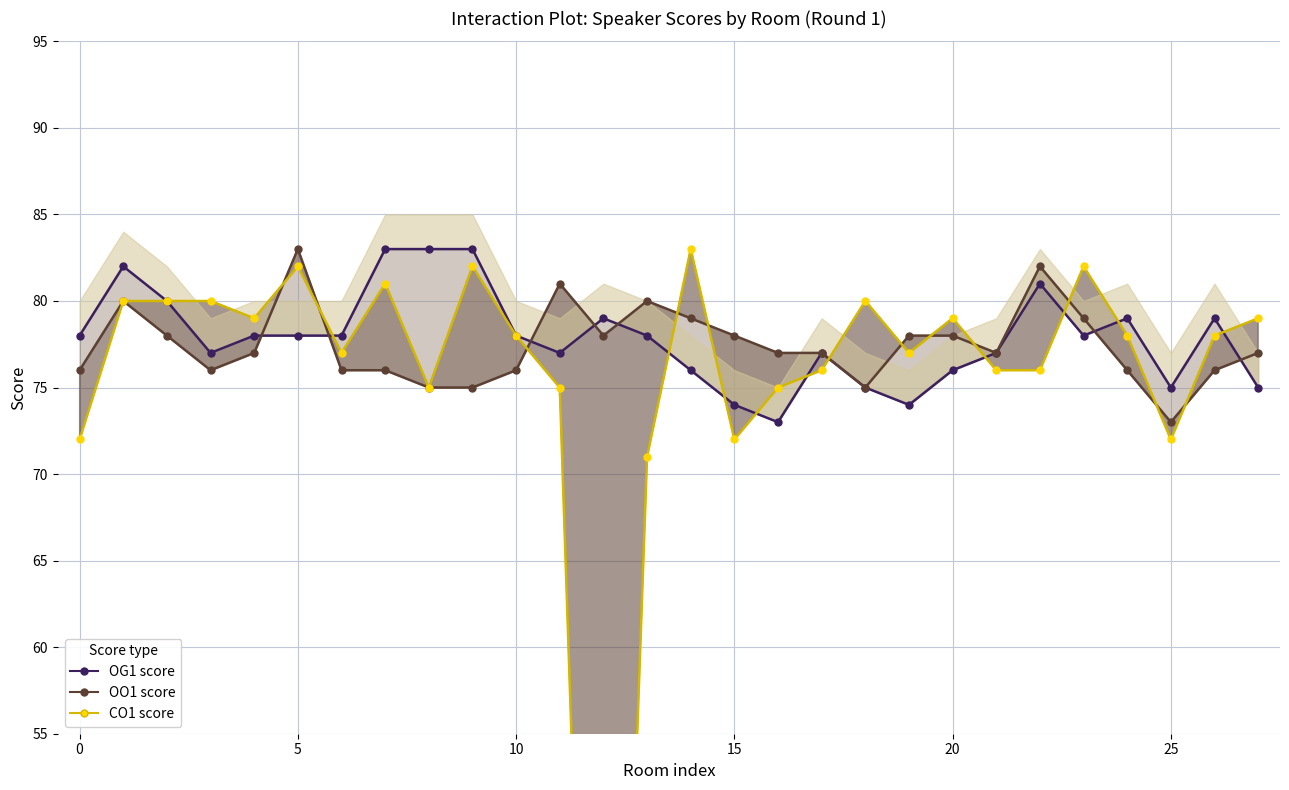

What is the value of the OO1 score point at the 23rd from the left?

82